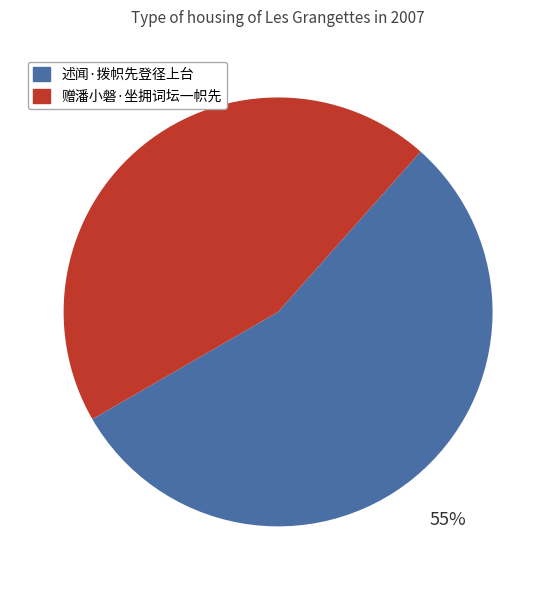

Count the number of slices in the pie.

2